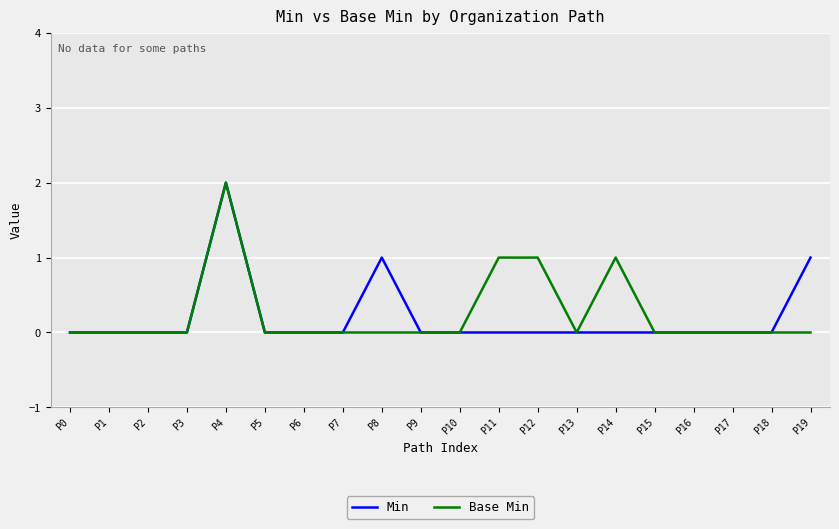

At which label does Min reach its peak?

P4